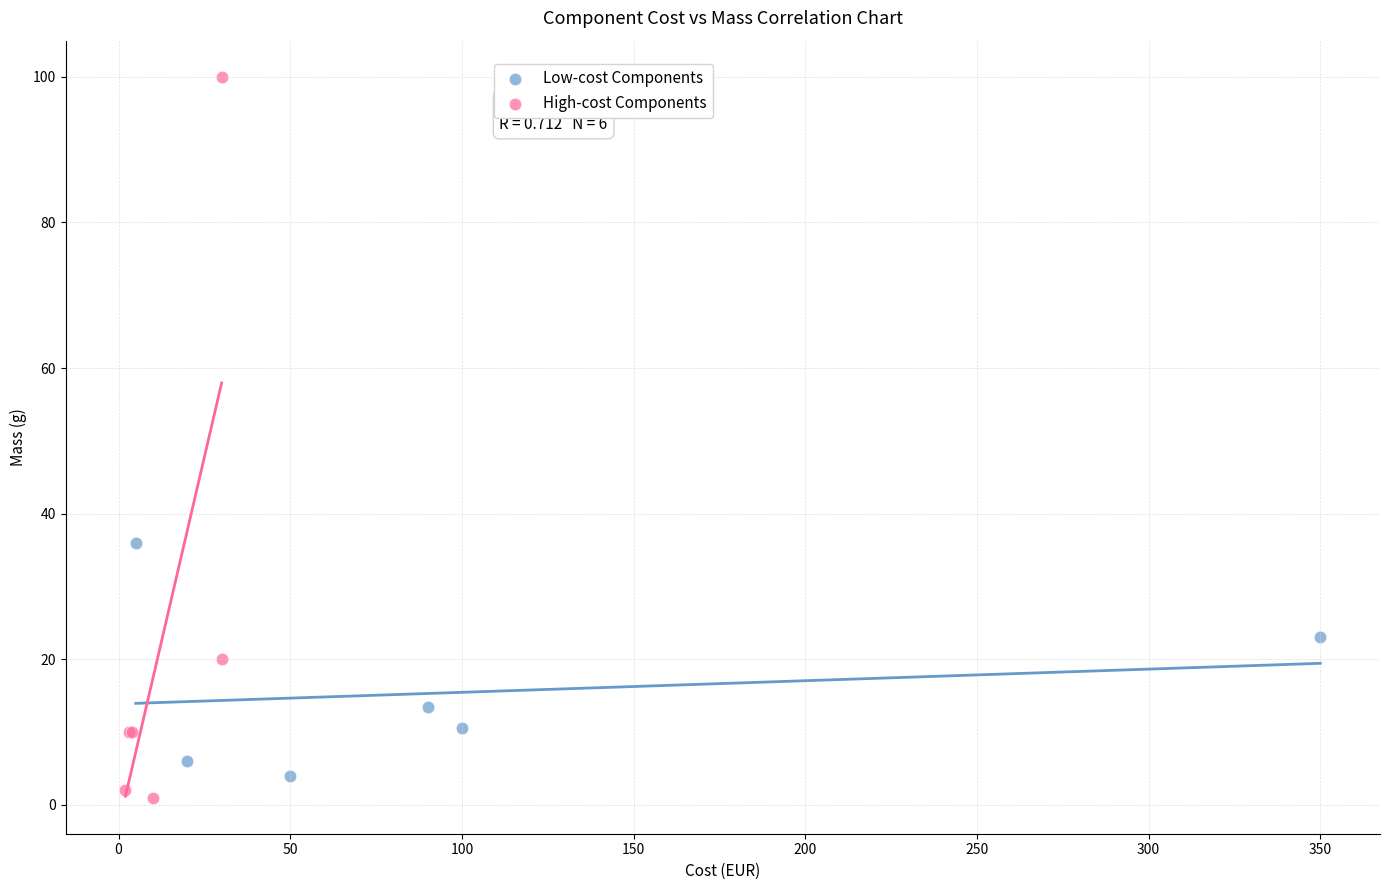

Which series reaches the maximum Y coordinate?

High-cost Components